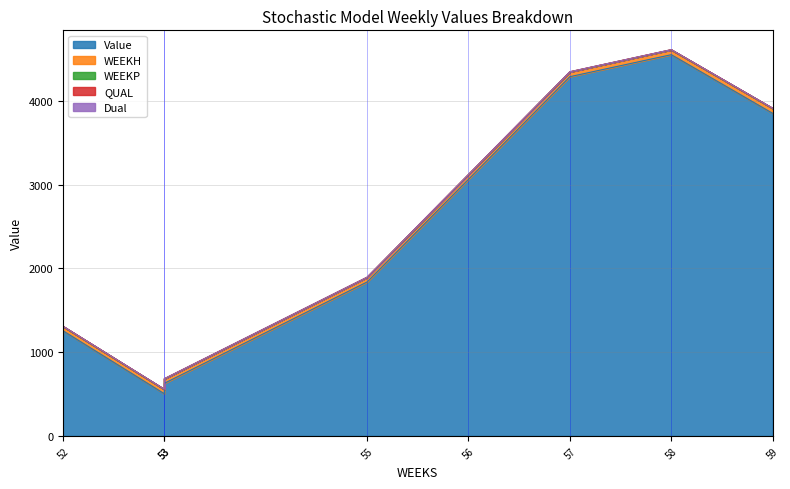

Where is the first local minimum for Value?

53